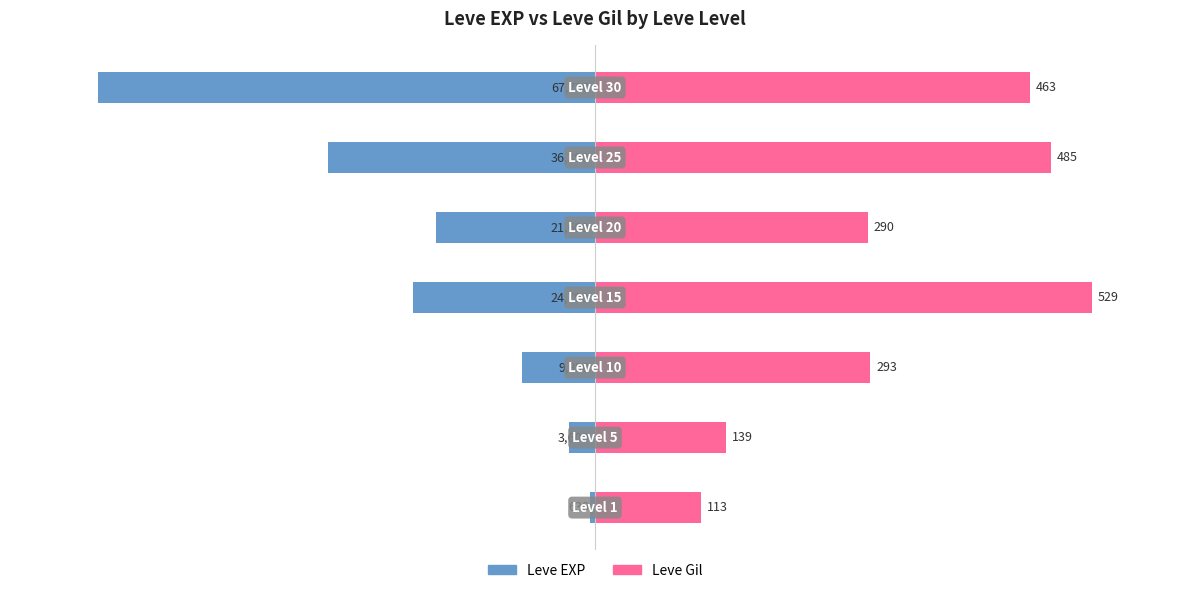

What is the value of the Leve EXP bar at the 7th from the left?

-85.0